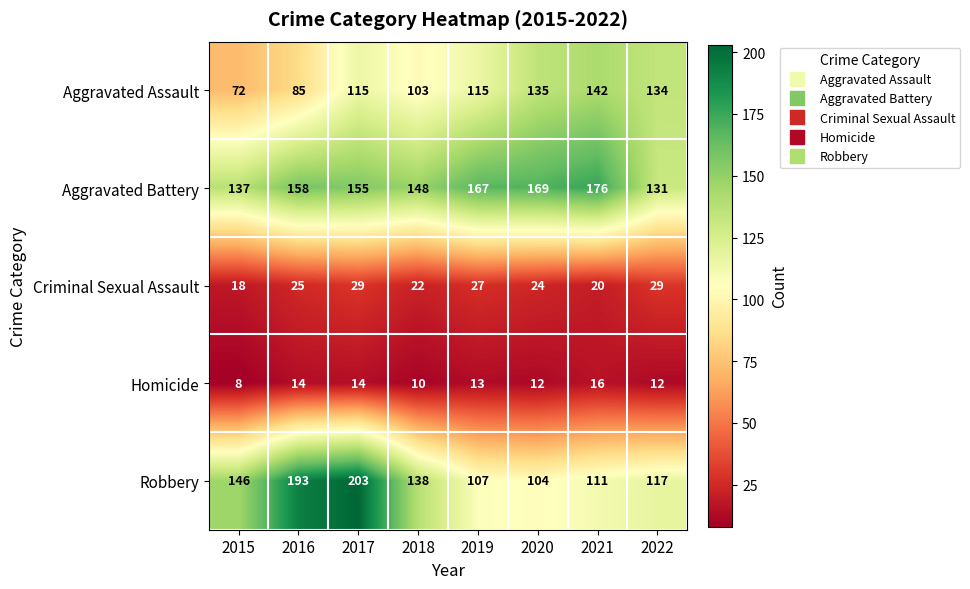

Rank the series by their maximum value, from lowest to highest.

Homicide, Criminal Sexual Assault, Aggravated Assault, Aggravated Battery, Robbery